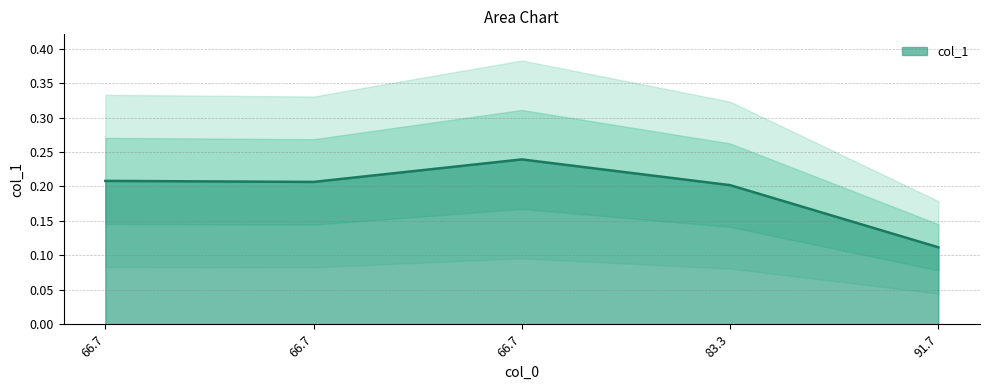

What is the smallest value displayed?

0.1